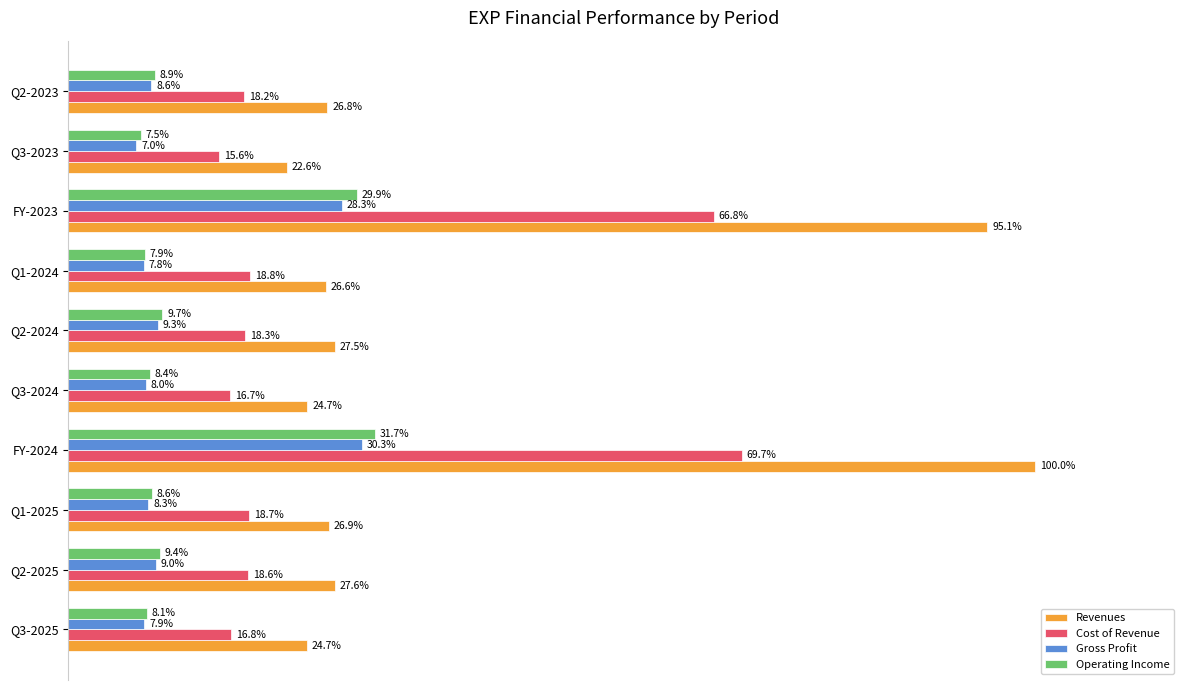

Which series has the widest spread of values?

Revenues